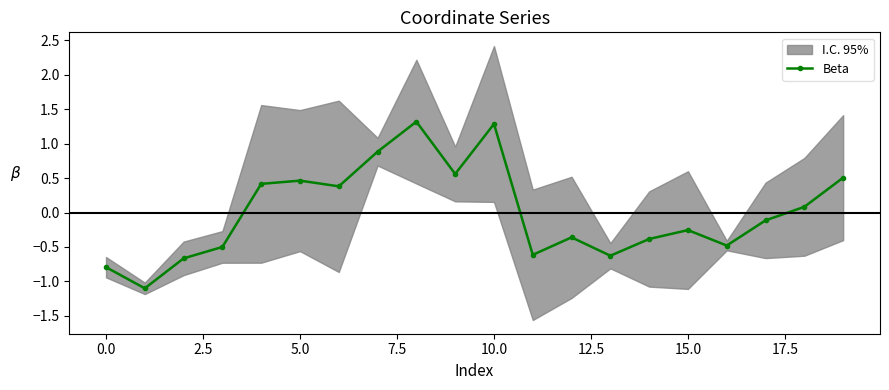

How many lines are shown in the chart?

1